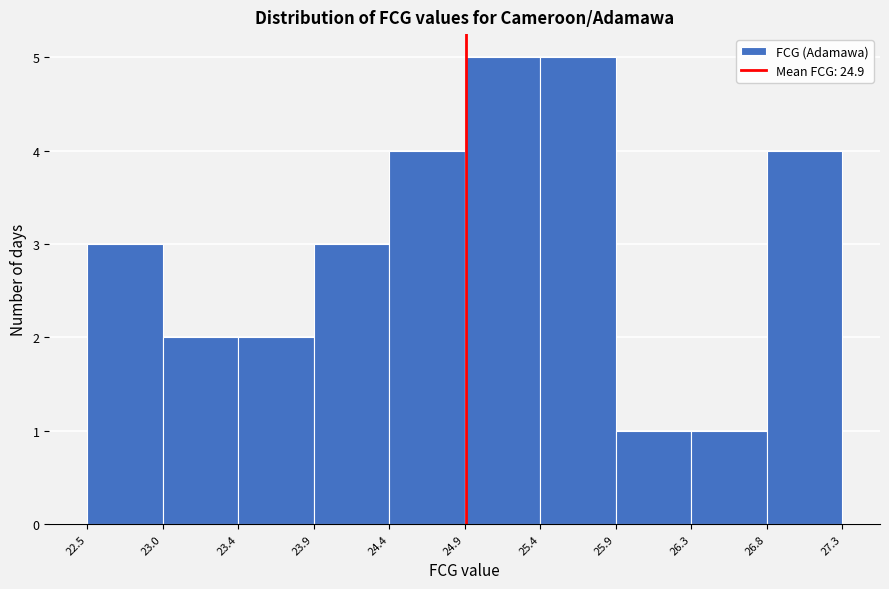

Reading left to right, transcribe this chart: for each bar, give the range it covers on the x-axis and its height. The values are not printed on the chart, so give them approximately, as read against the axis.

22.5 to 23.0: 3
23.0 to 23.4: 2
23.4 to 23.9: 2
23.9 to 24.4: 3
24.4 to 24.9: 4
24.9 to 25.4: 5
25.4 to 25.9: 5
25.9 to 26.3: 1
26.3 to 26.8: 1
26.8 to 27.3: 4